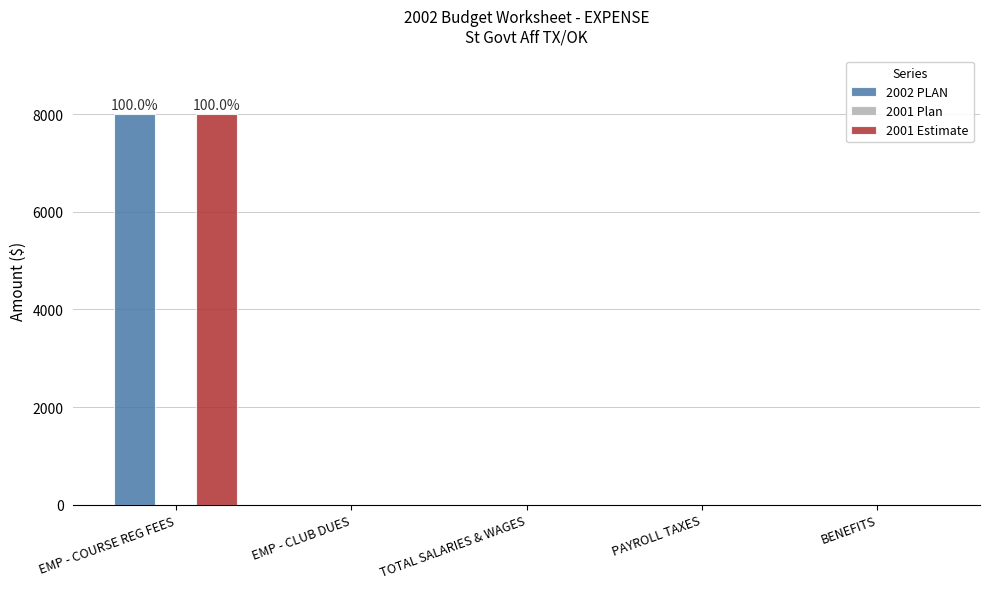

Count the number of categories in the chart.

5